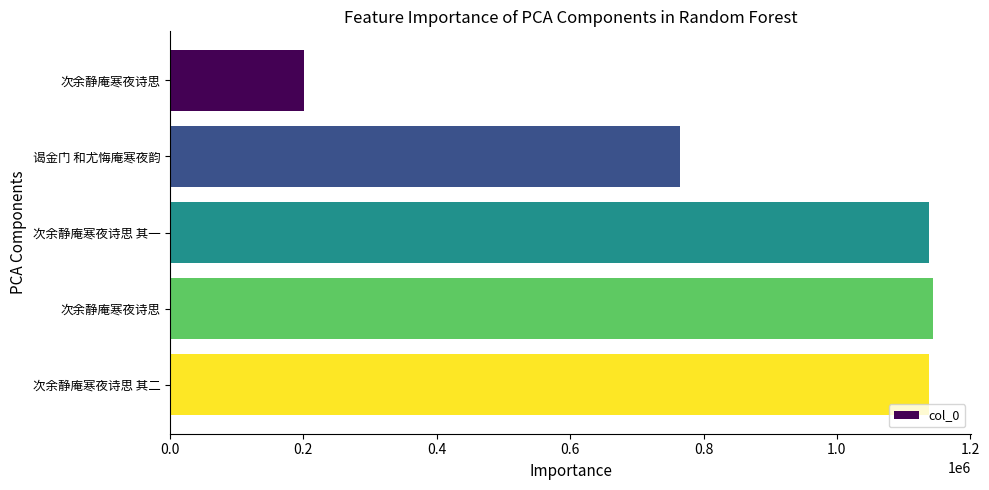

Are the bars horizontal?

Yes